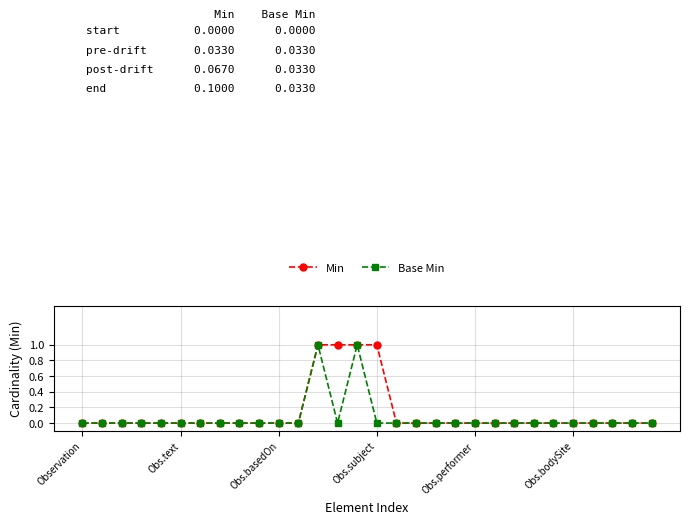

How many Min values are between 0 and 1?

30